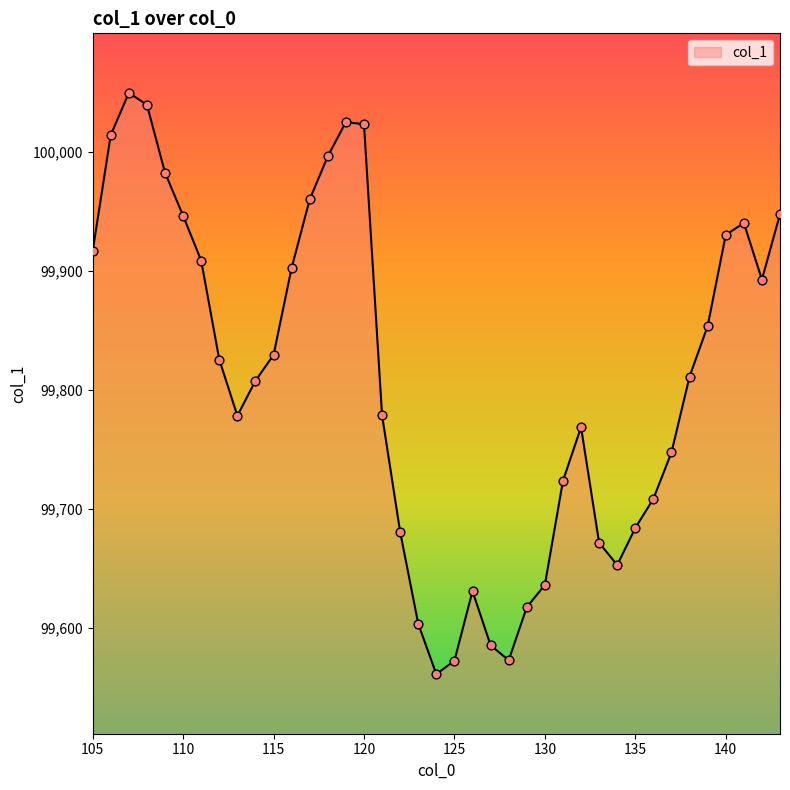

What is the minimum value shown in the chart?

99561.4